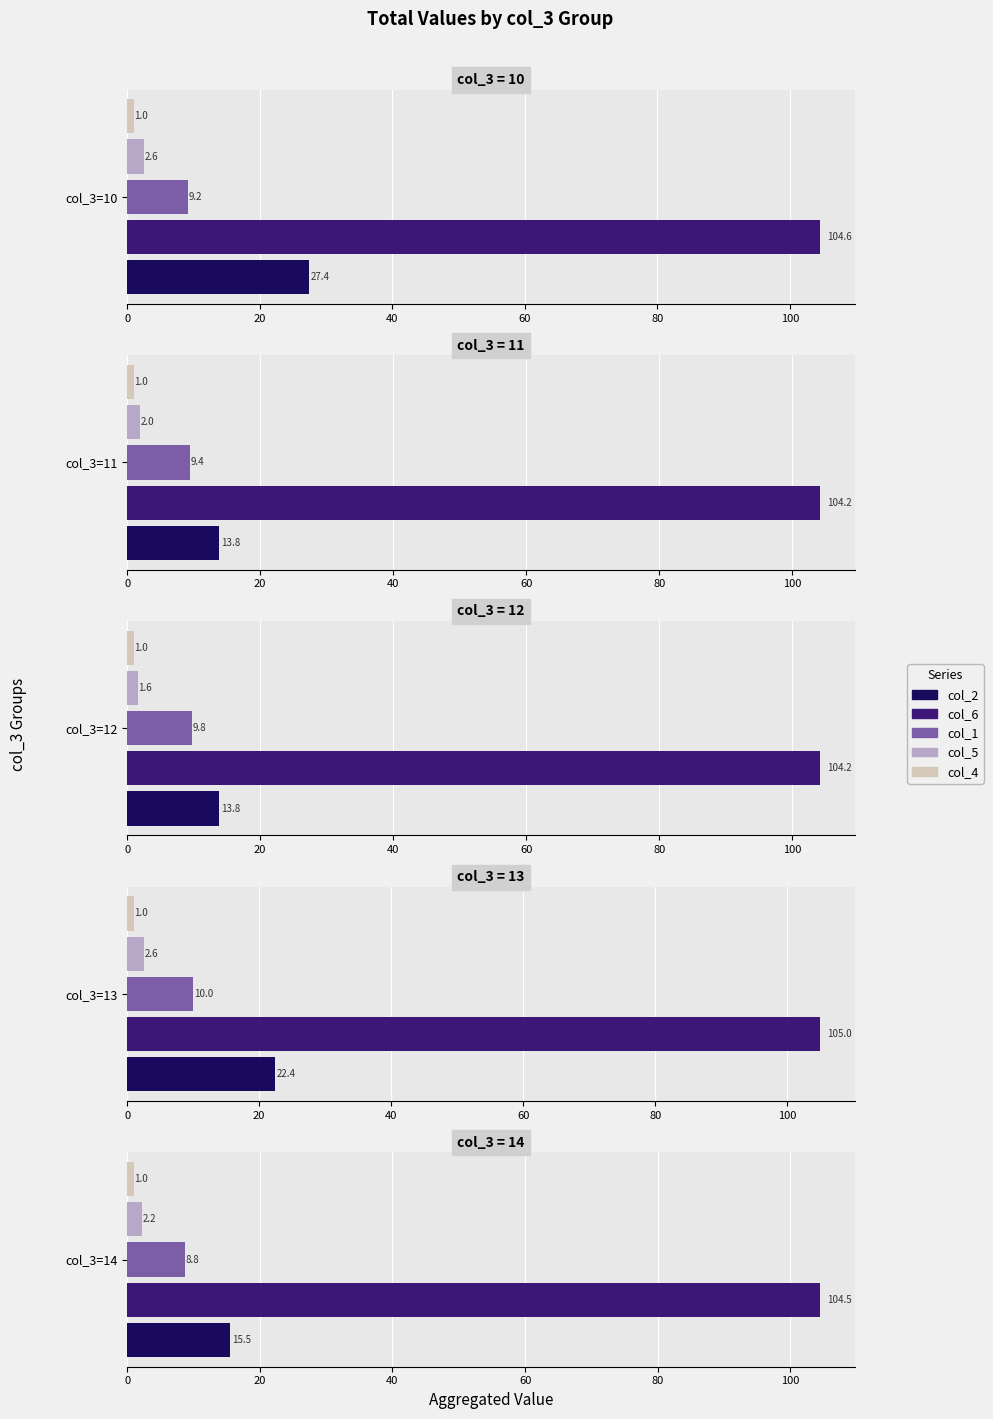

How many series are shown in this chart?

5